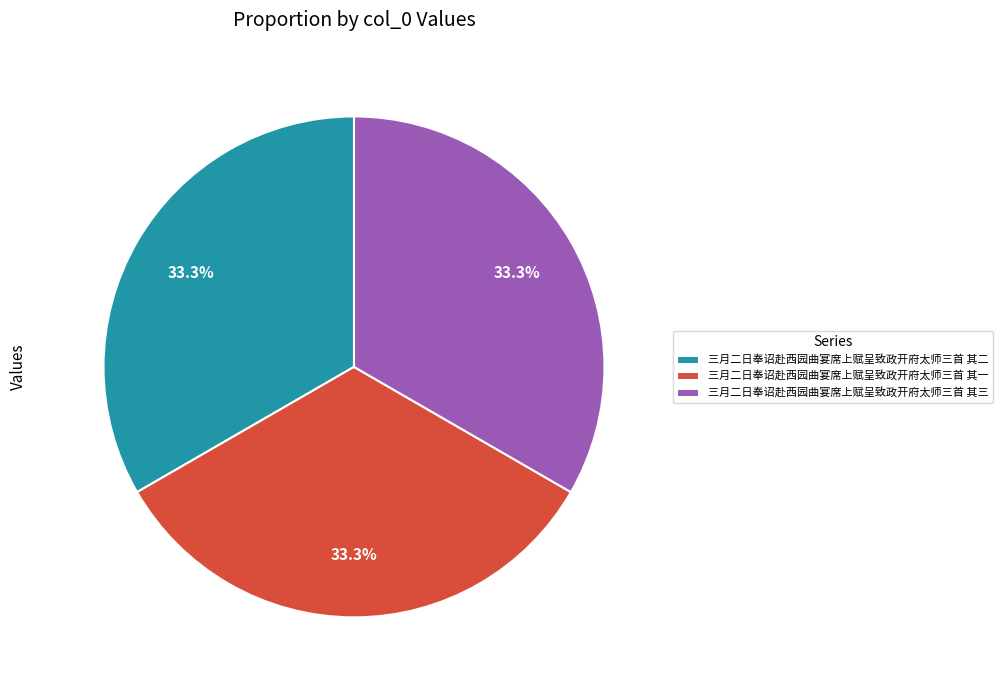

To the nearest percent, what percentage of the pie is 三月二日奉诏赴西园曲宴席上赋呈致政开府太师三首 其一?

33%